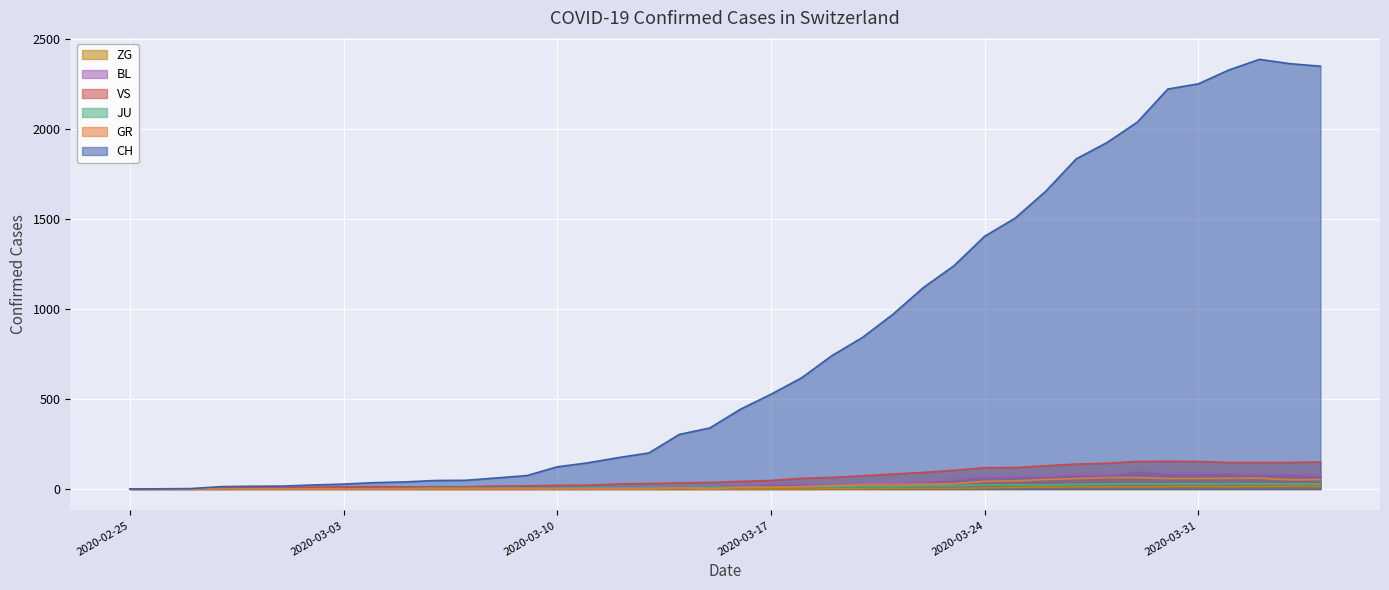

Which series has the widest spread of values?

CH